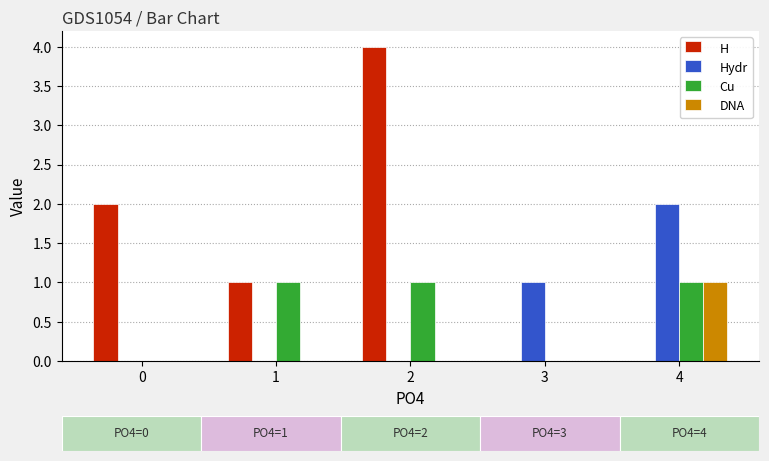

Which series has the widest spread of values?

H